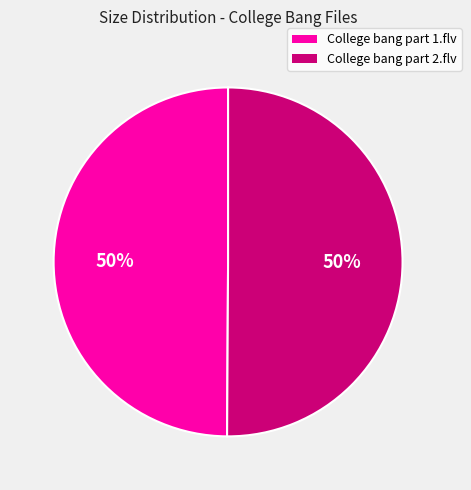

What is the ratio of the value at College bang part 2.flv to the value at College bang part 1.flv?

1.0